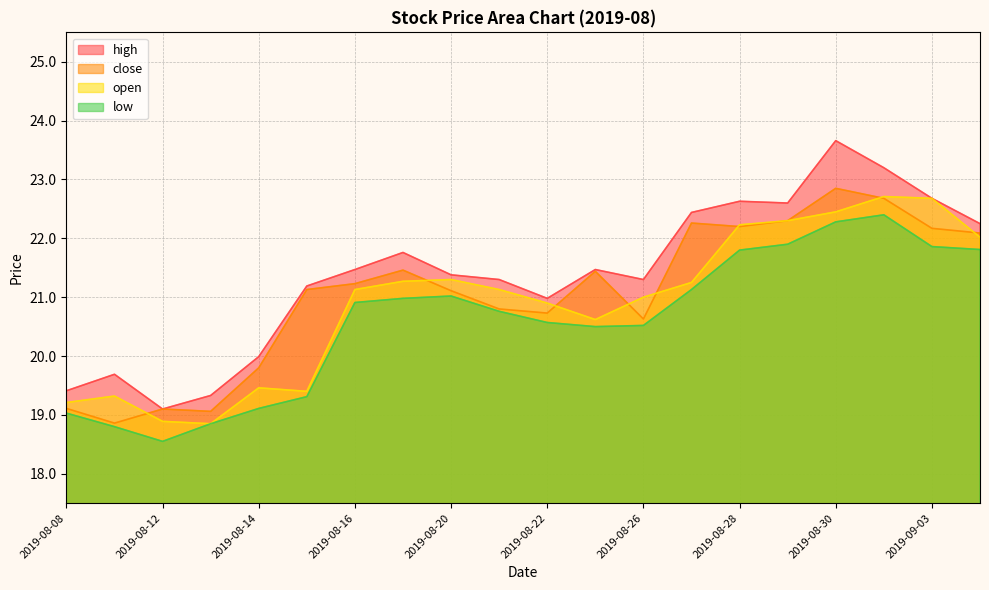

Reading left to right, extract all data points from this chart.

high: 19.4	19.7	19.1	19.3	20.0	21.2	21.5	21.8	21.4	21.3	21.0	21.5	21.3	22.4	22.6	22.6	23.7	23.2	22.7	22.2
close: 19.1	18.9	19.1	19.1	19.8	21.1	21.2	21.5	21.1	20.8	20.7	21.4	20.6	22.3	22.2	22.3	22.9	22.7	22.2	22.1
open: 19.2	19.3	18.9	18.9	19.5	19.4	21.1	21.3	21.3	21.1	20.9	20.6	21.0	21.2	22.2	22.3	22.4	22.7	22.7	22.0
low: 19.0	18.8	18.6	18.9	19.1	19.3	20.9	21.0	21.0	20.8	20.6	20.5	20.5	21.1	21.8	21.9	22.3	22.4	21.9	21.8